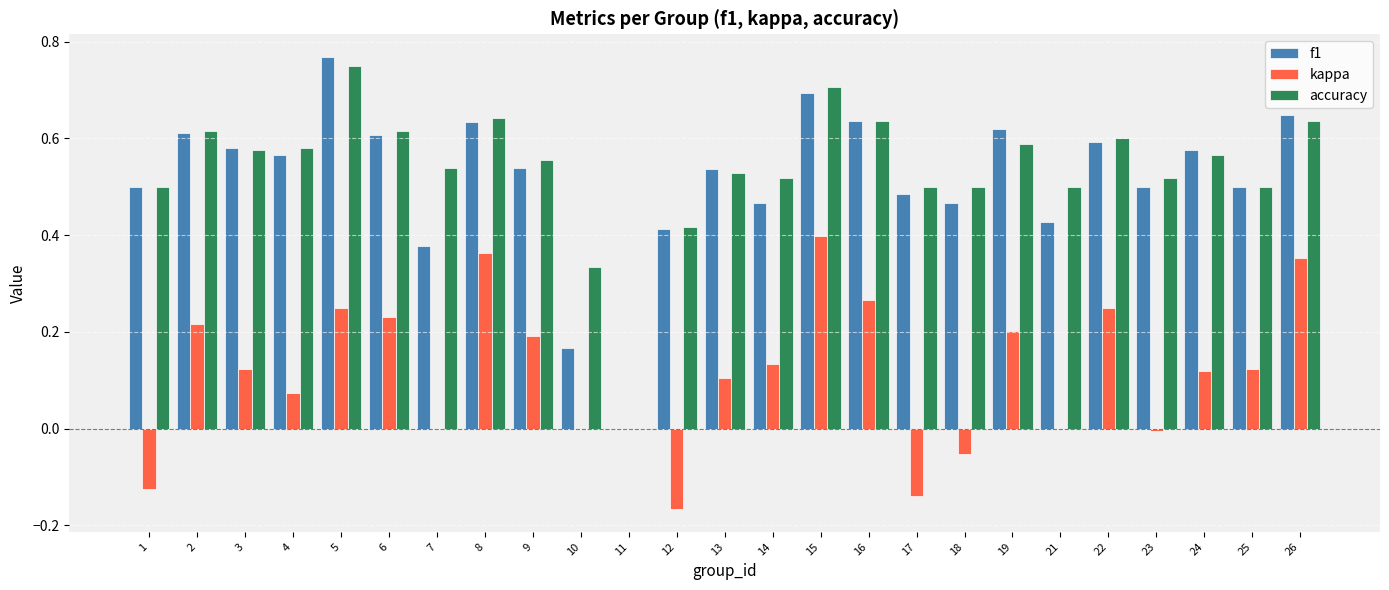

Is the value of f1 at 15 greater than the value of kappa at 16?

Yes